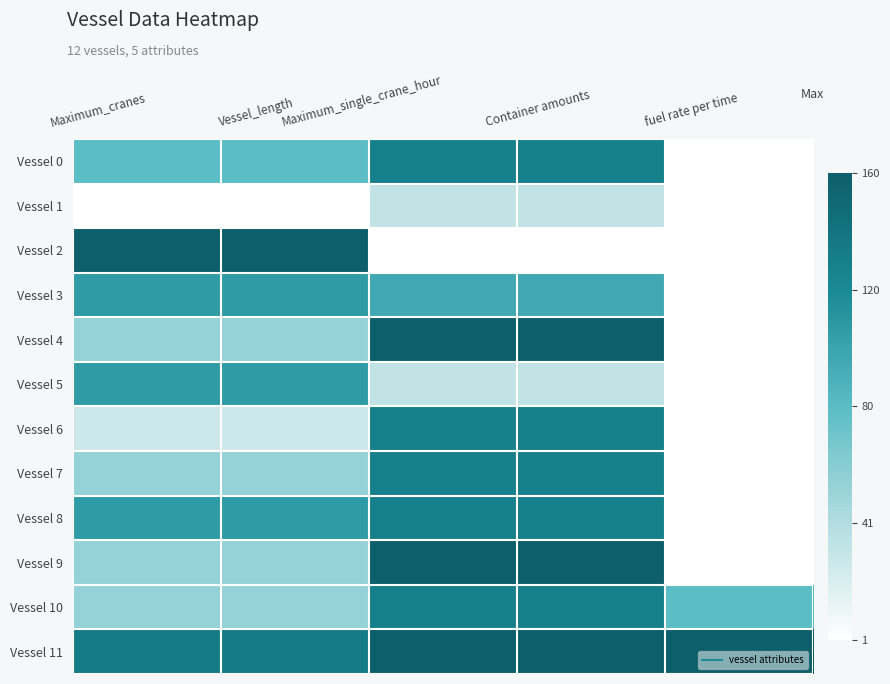

Which series has the largest range (max minus min)?

Vessel 4